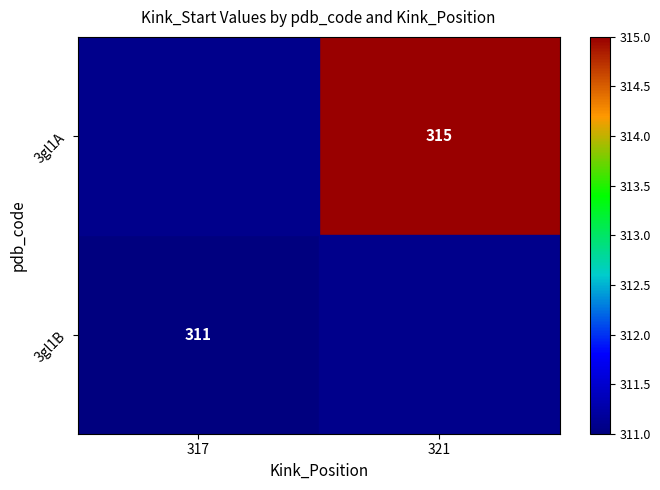

True or false: 3gl1B has a value of 311 at 317.

True